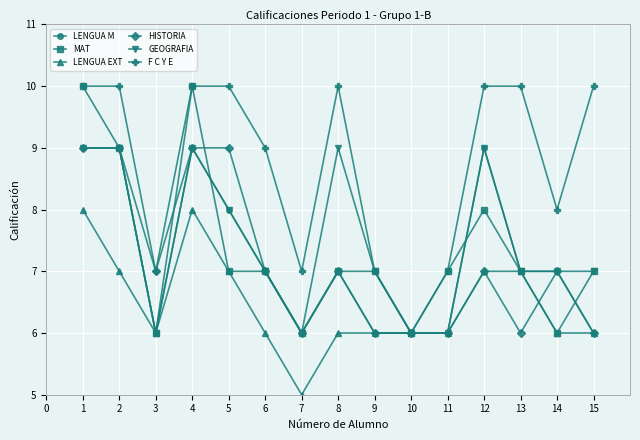

What is the total value across all series at 13?

44